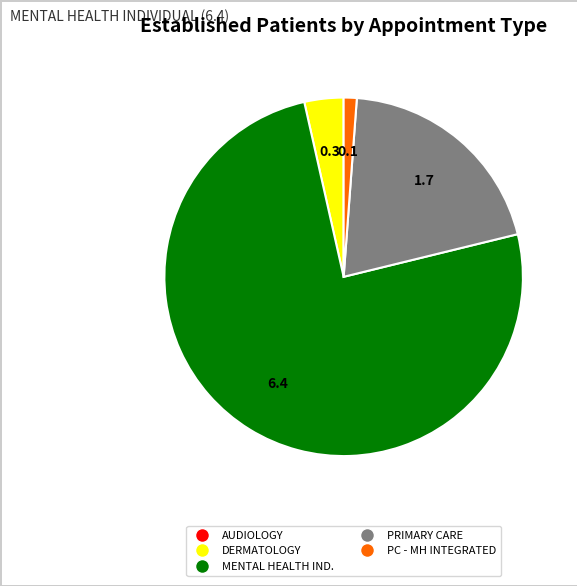

Is there a majority slice in this chart?

Yes